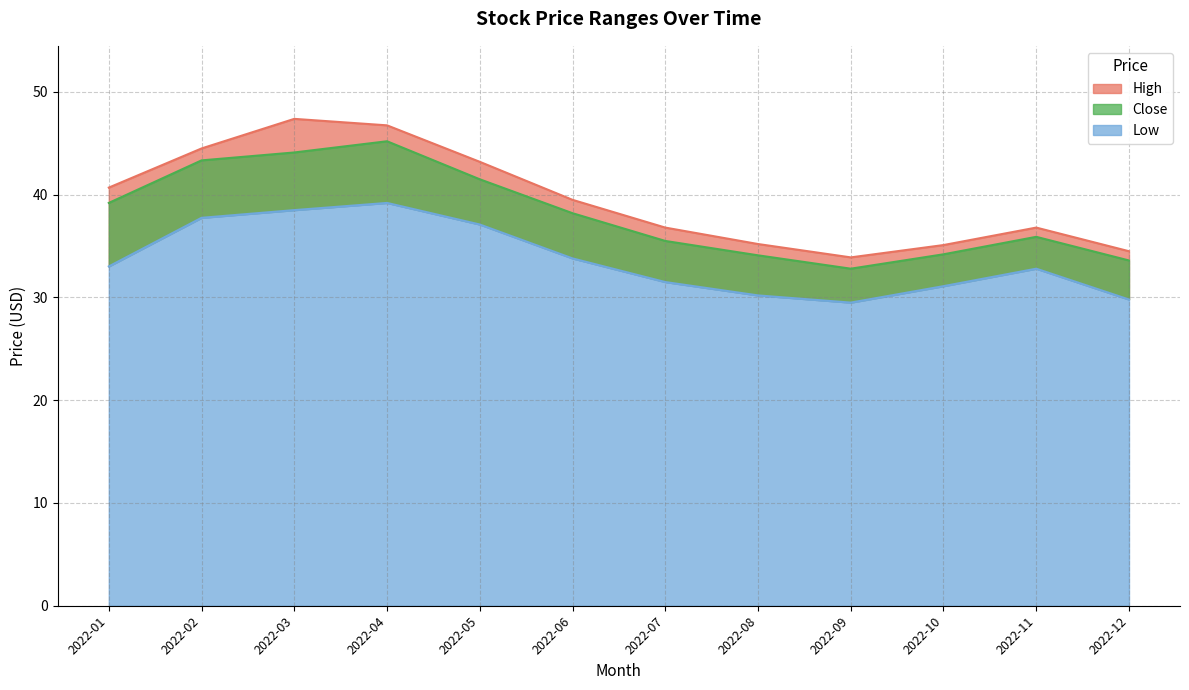

Which series has the widest spread of values?

High